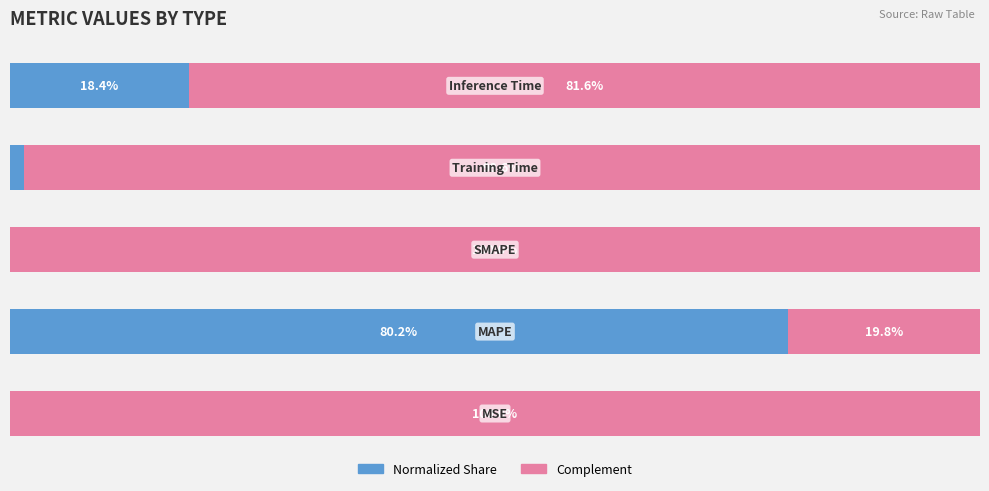

Count the number of data series in this chart.

2